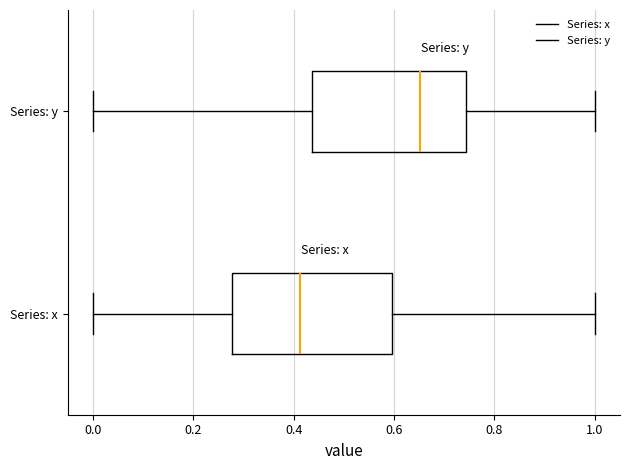

Where does the median line of the box for Series: x sit on the x-axis? The values are not printed on the chart, so give them approximately, as read against the axis.

0.42